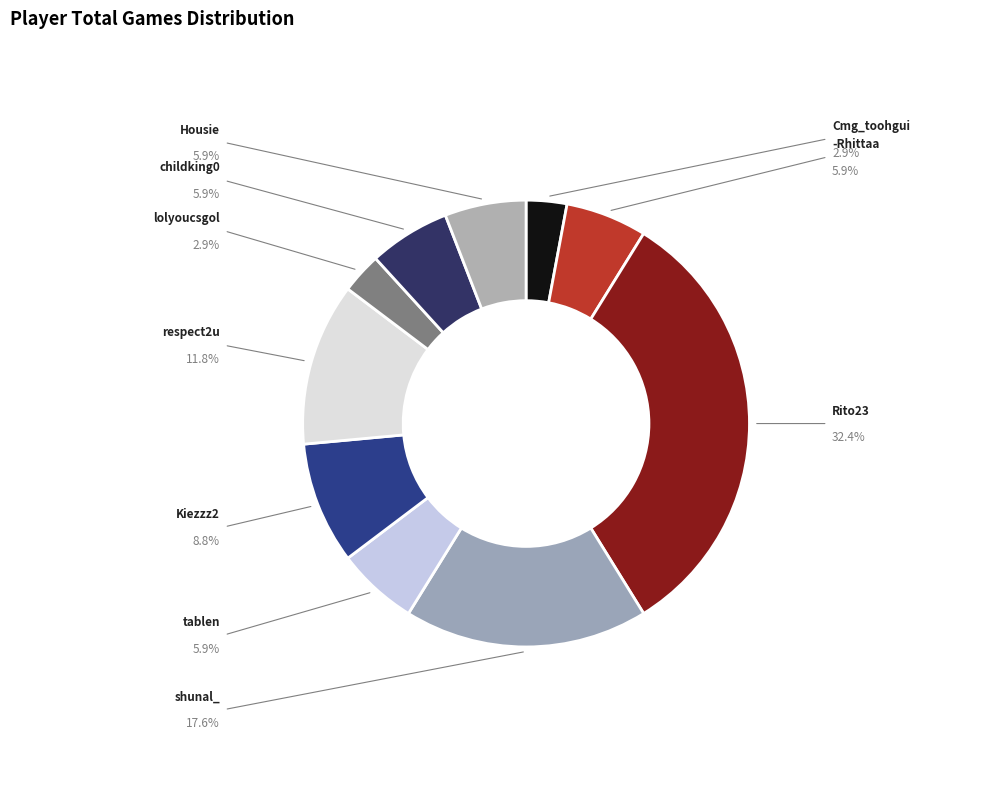

What is the total percentage of Cmg_toohgui and tablen?

8.8%